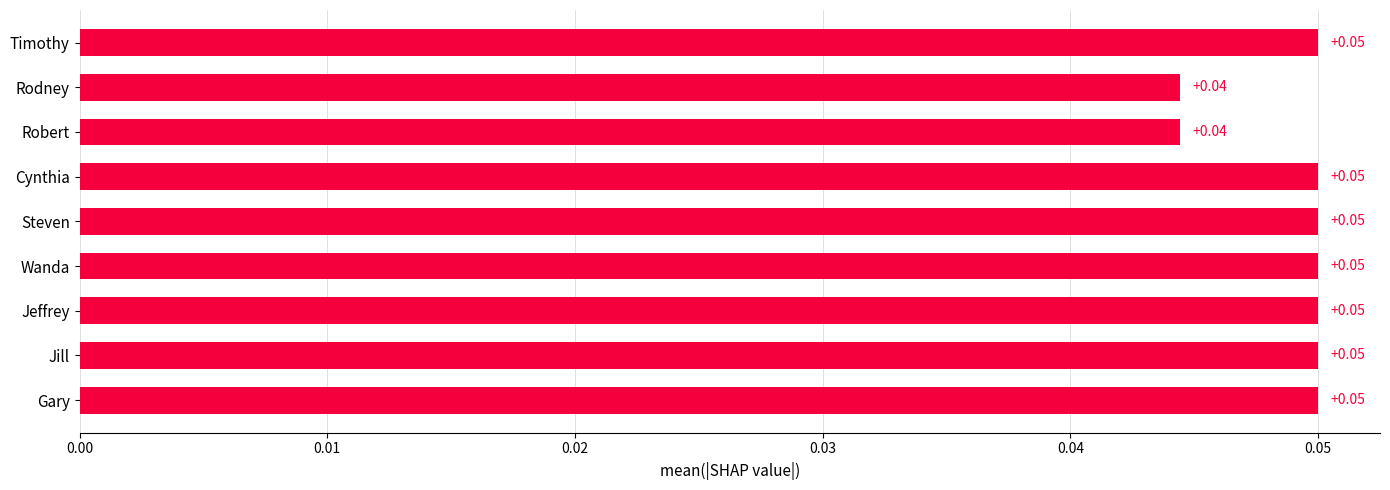

How many bars are there in total?

9